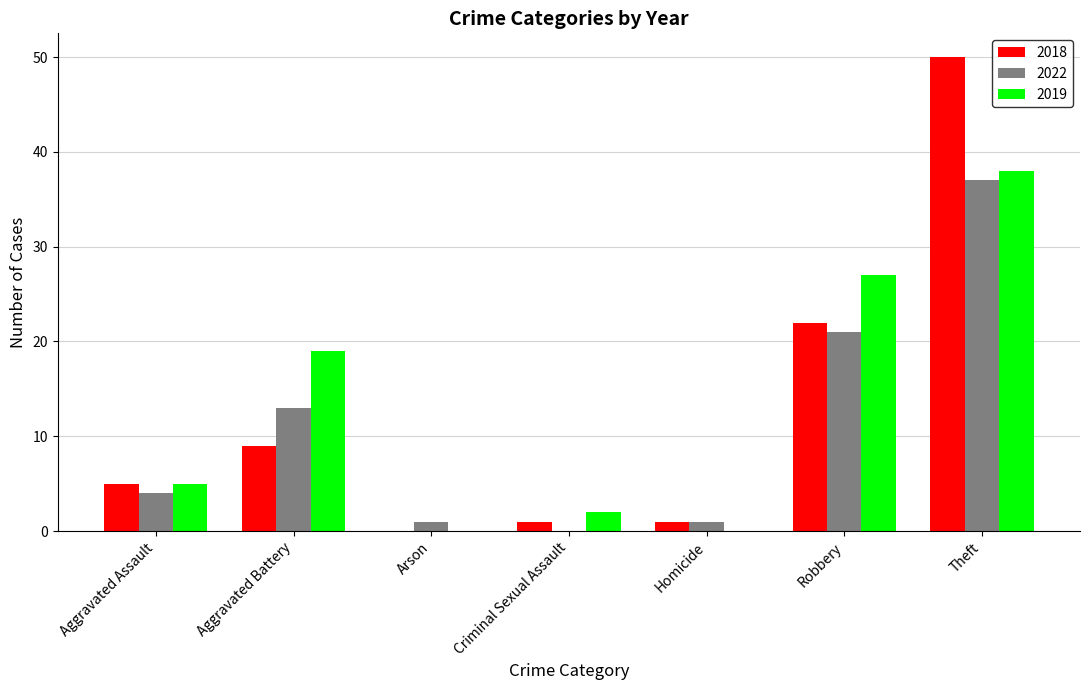

What is the difference between the 2022 values at Theft and Aggravated Assault?

33